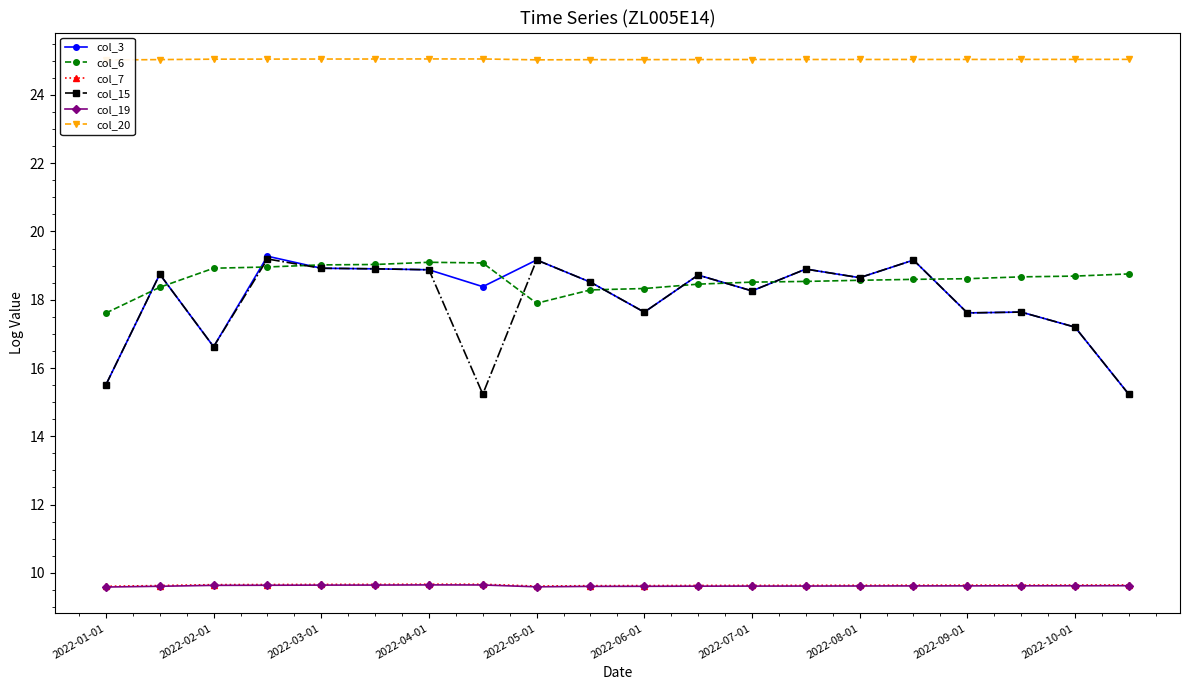

True or false: col_6 and col_7 intersect in this chart.

False